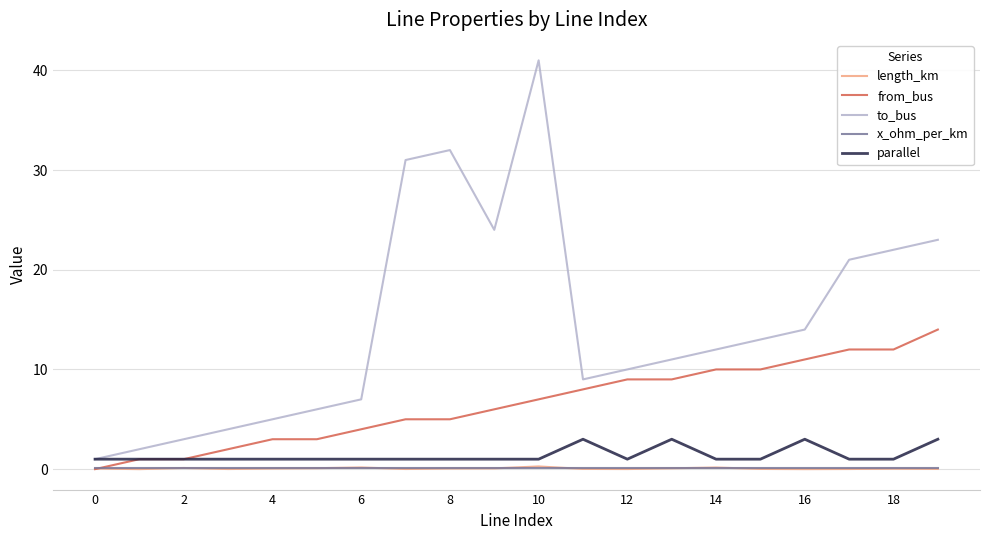

What is the lowest value of the parallel series?

1.0